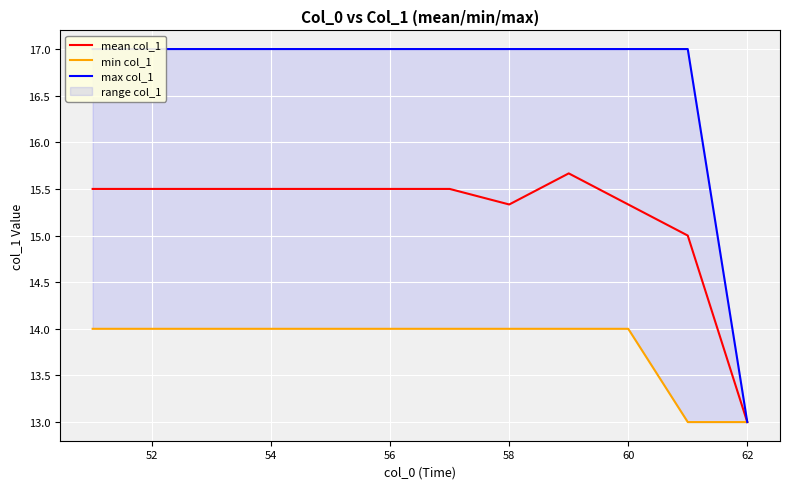

What is the difference between the maximum and minimum values in the min col_1 series?

1.0